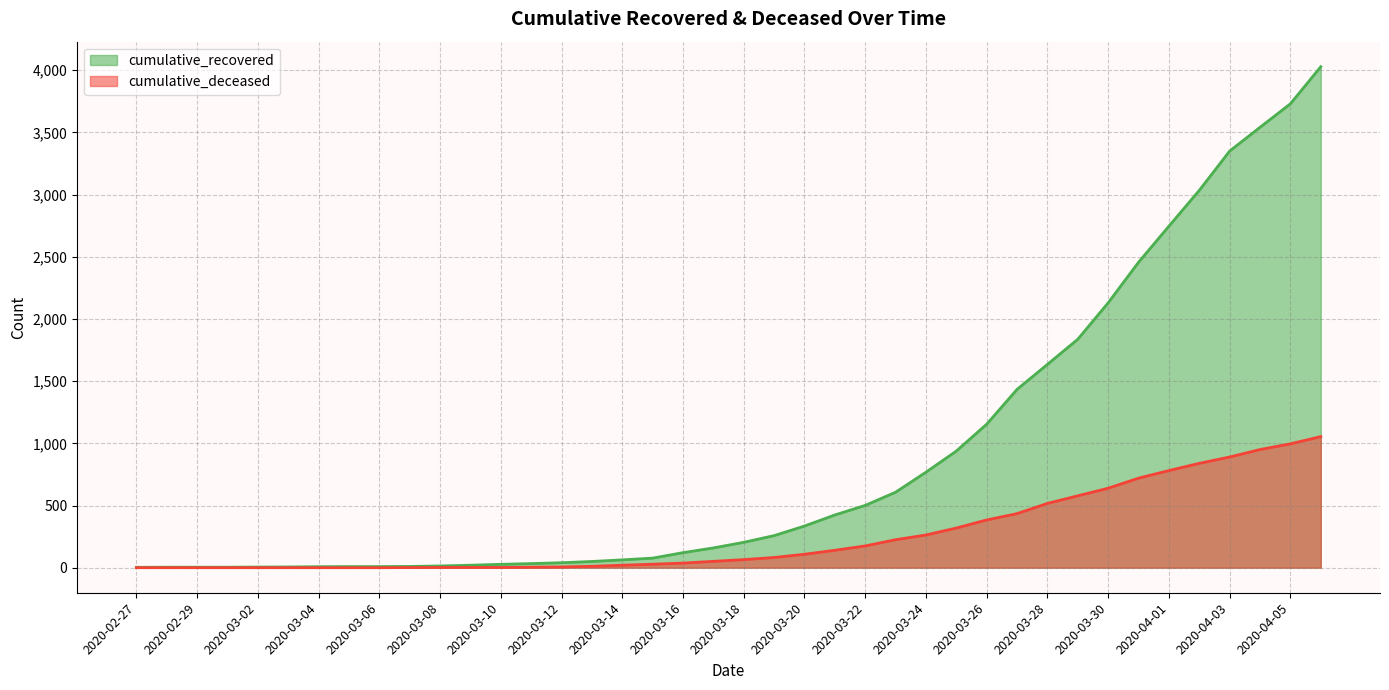

What is the total value across all series at 2020-03-11?

37